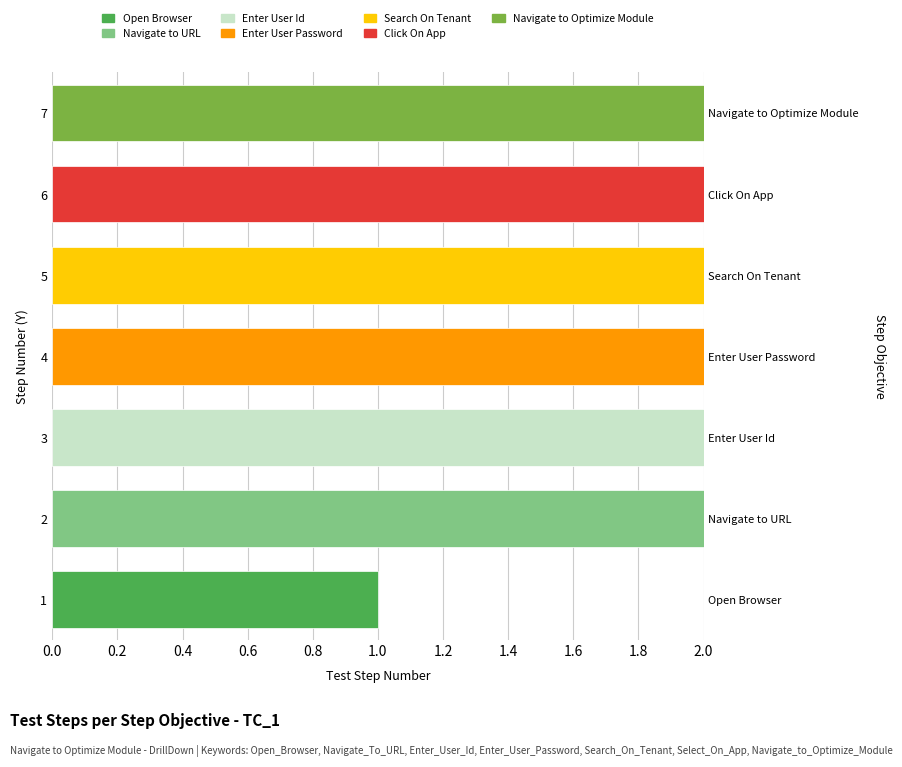

What is the change in value from 6 to 7?

+1